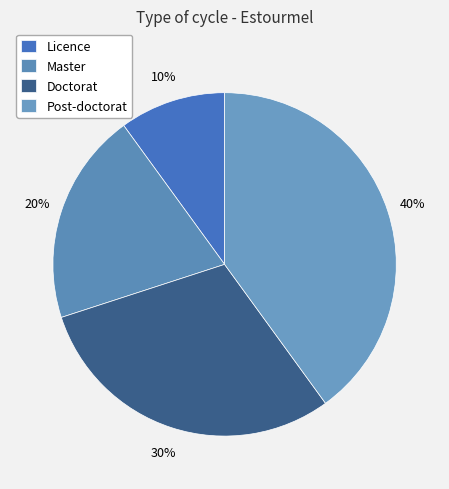

How many slices are in this pie chart?

4